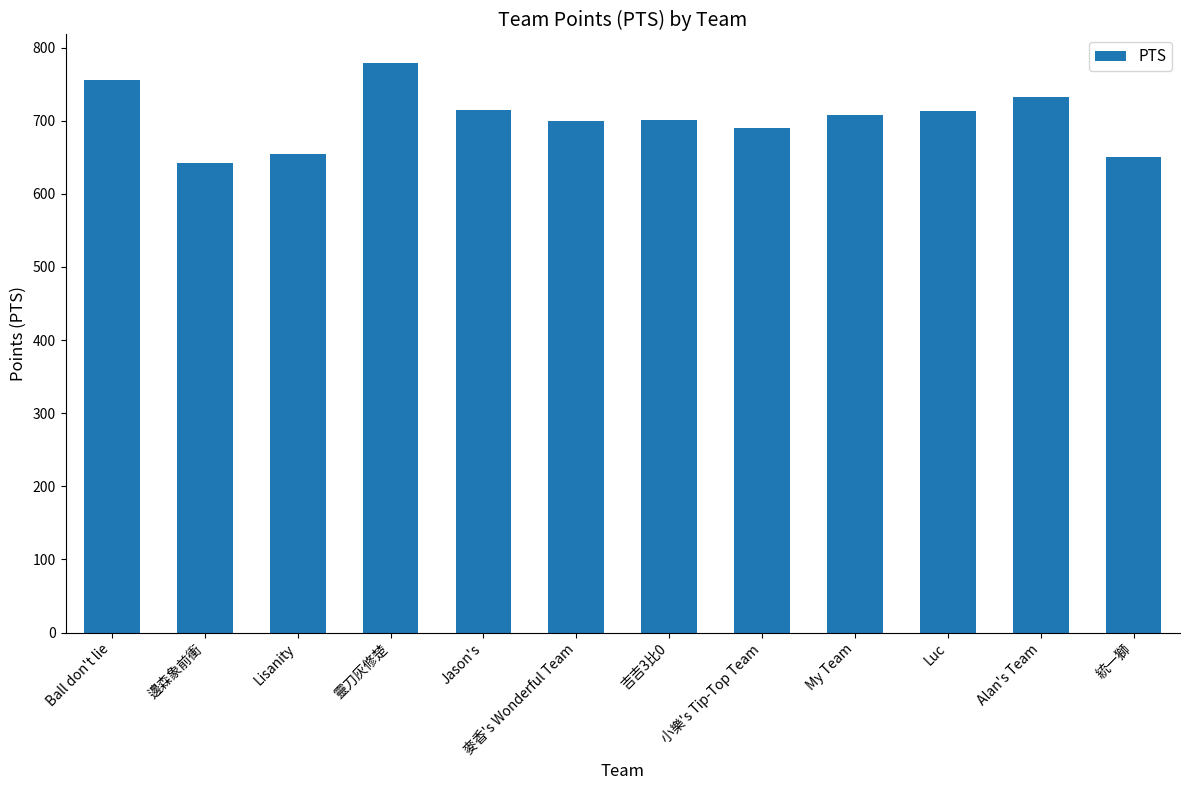

What is the greatest value displayed?

779